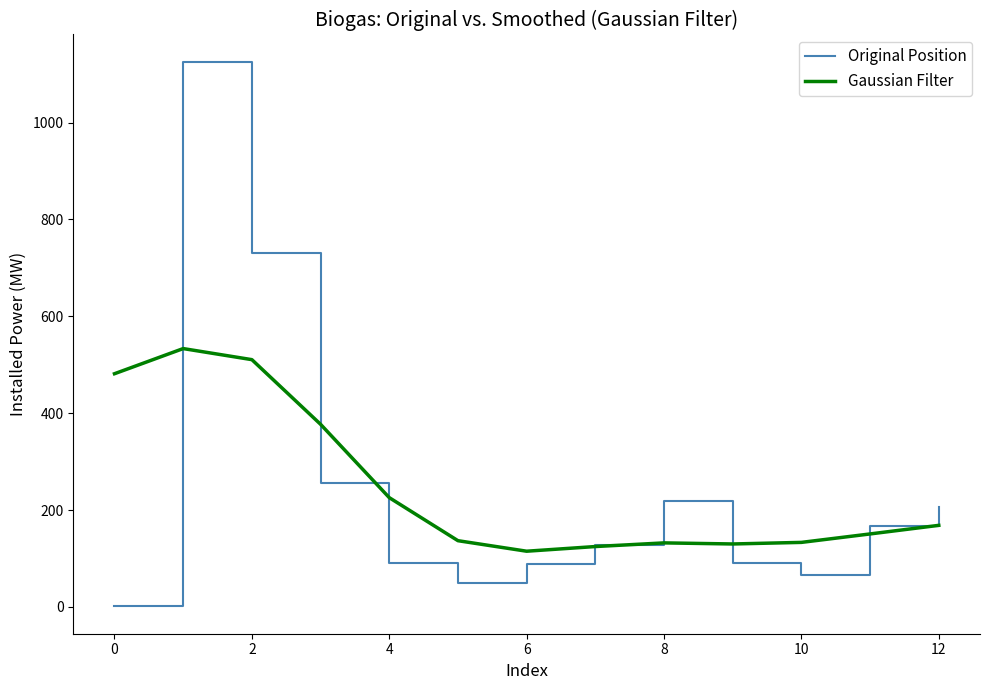

Which series has the widest spread of values?

Original Position